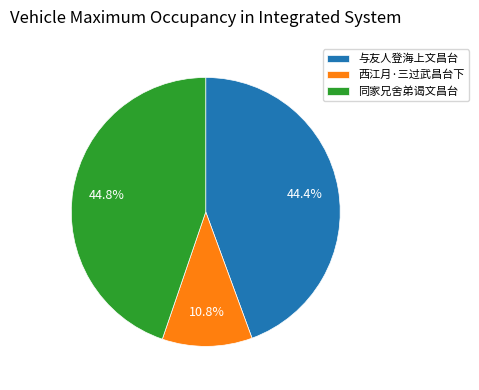

To the nearest percent, what percentage of the pie is 与友人登海上文昌台?

44%